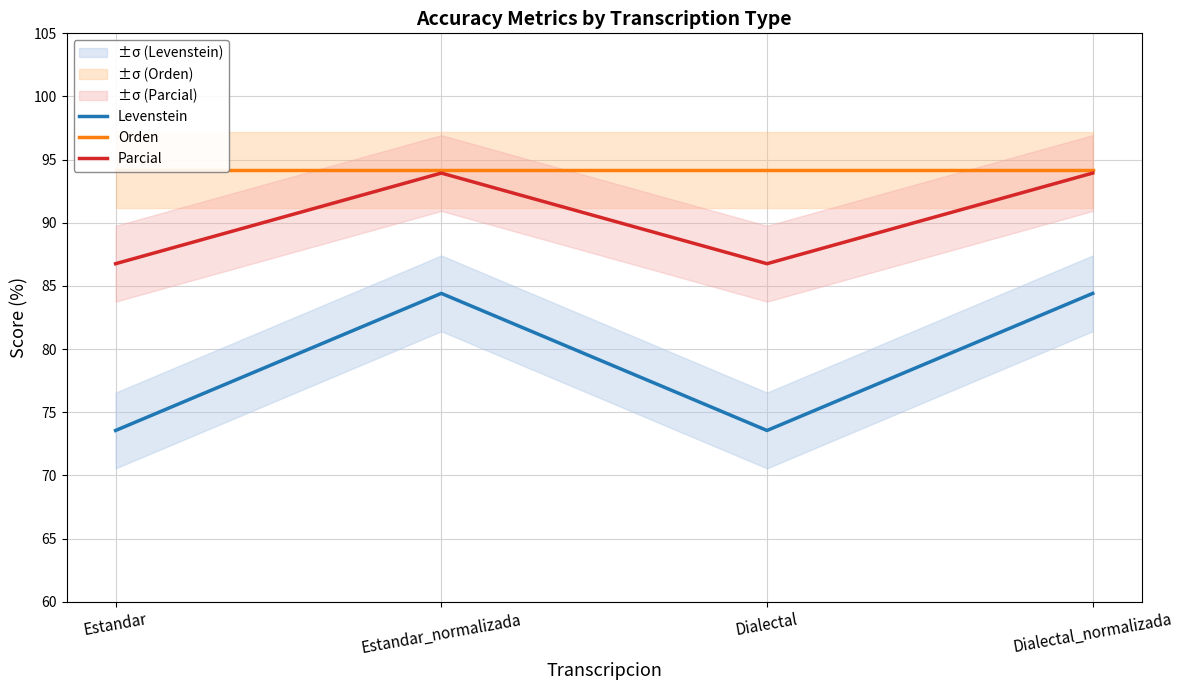

Which has a higher value, Dialectal_normalizada or Estandar_normalizada?

Dialectal_normalizada